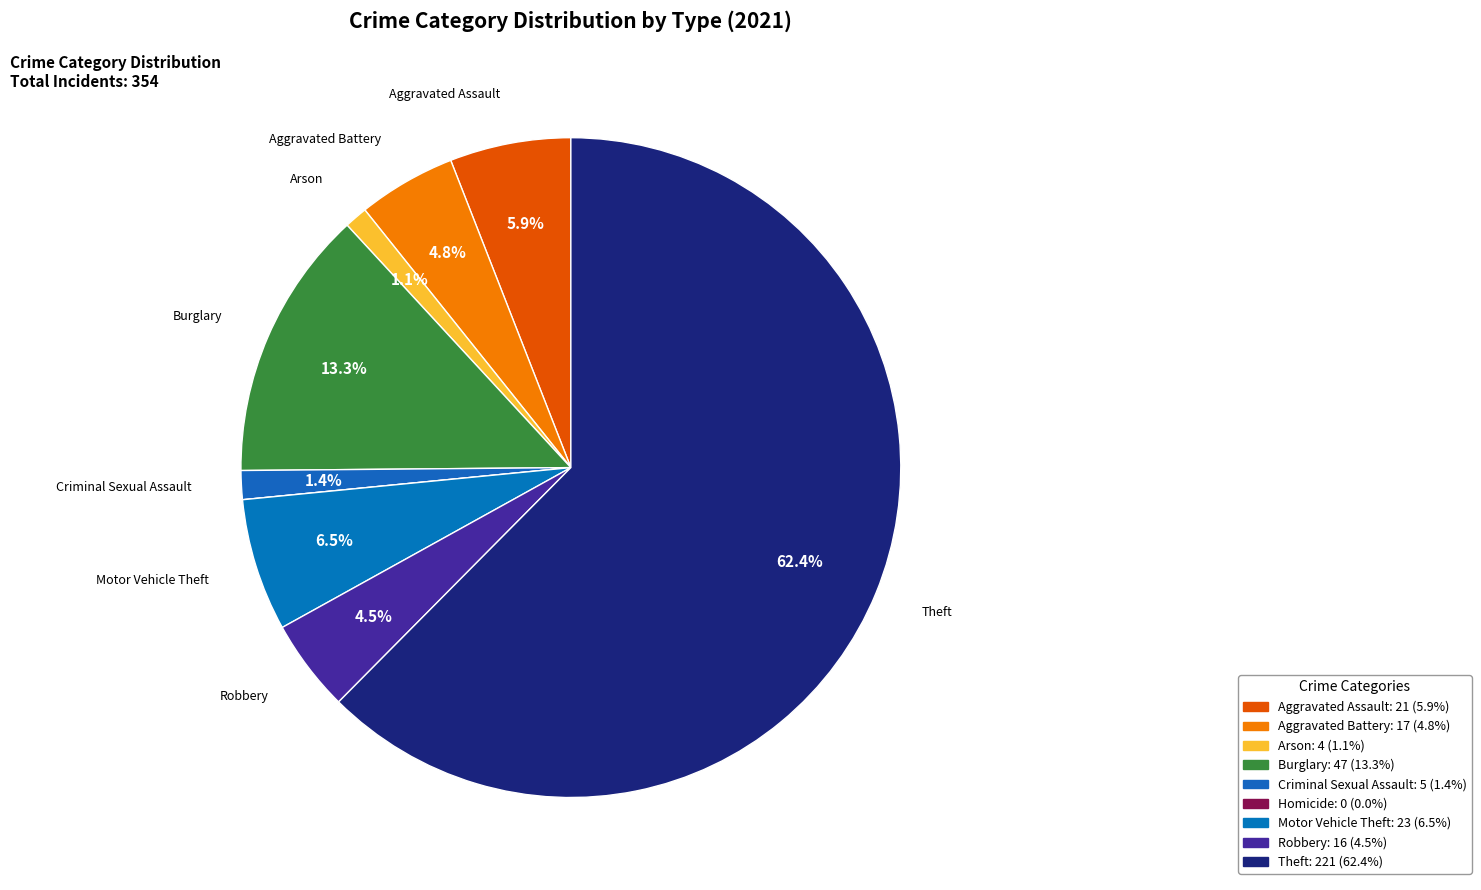

Which slice represents more than half of the pie?

Theft